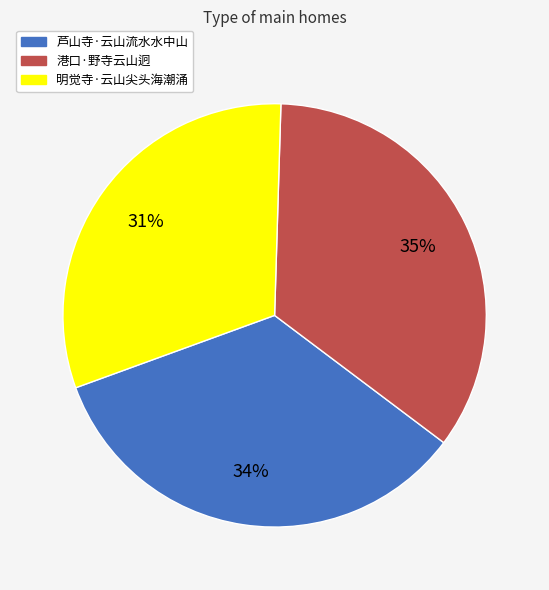

Rank the categories by value from lowest to highest.

明觉寺·云山尖头海潮涌, 芦山寺·云山流水水中山, 港口·野寺云山迥